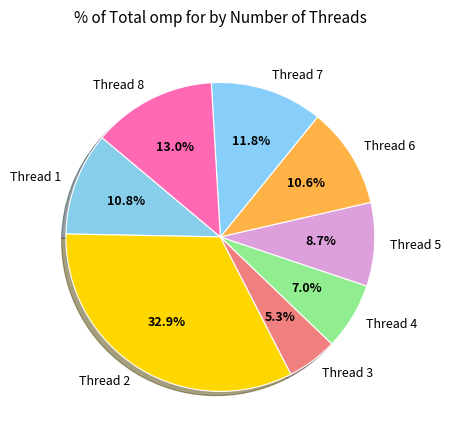

To the nearest percent, what is the difference between the largest and smallest slice percentages?

28%